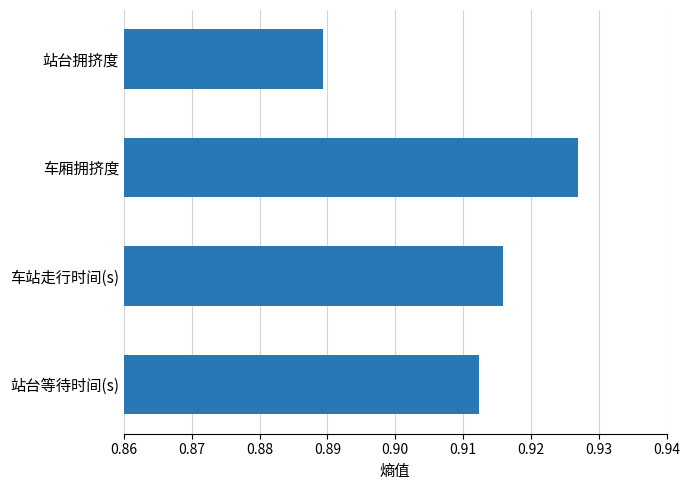

True or false: the data shows 1.4 at 车厢拥挤度.

False